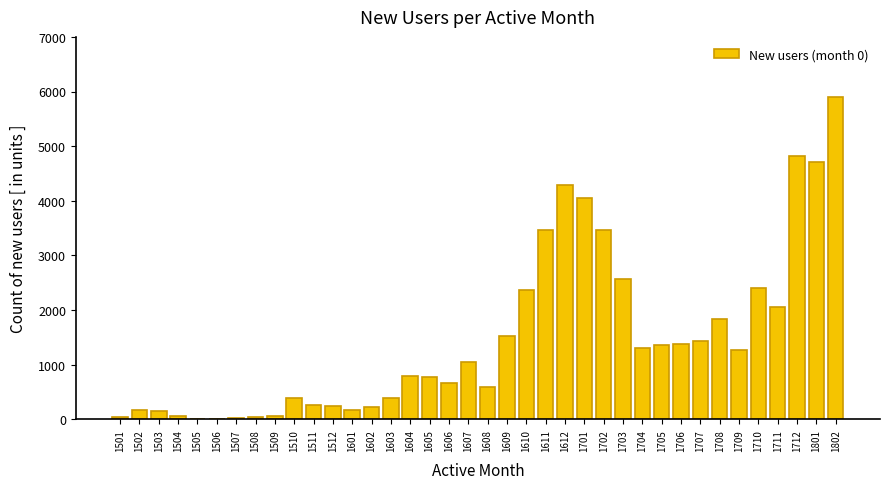

The chart shows a value of 2405 at 1802. True or false?

False